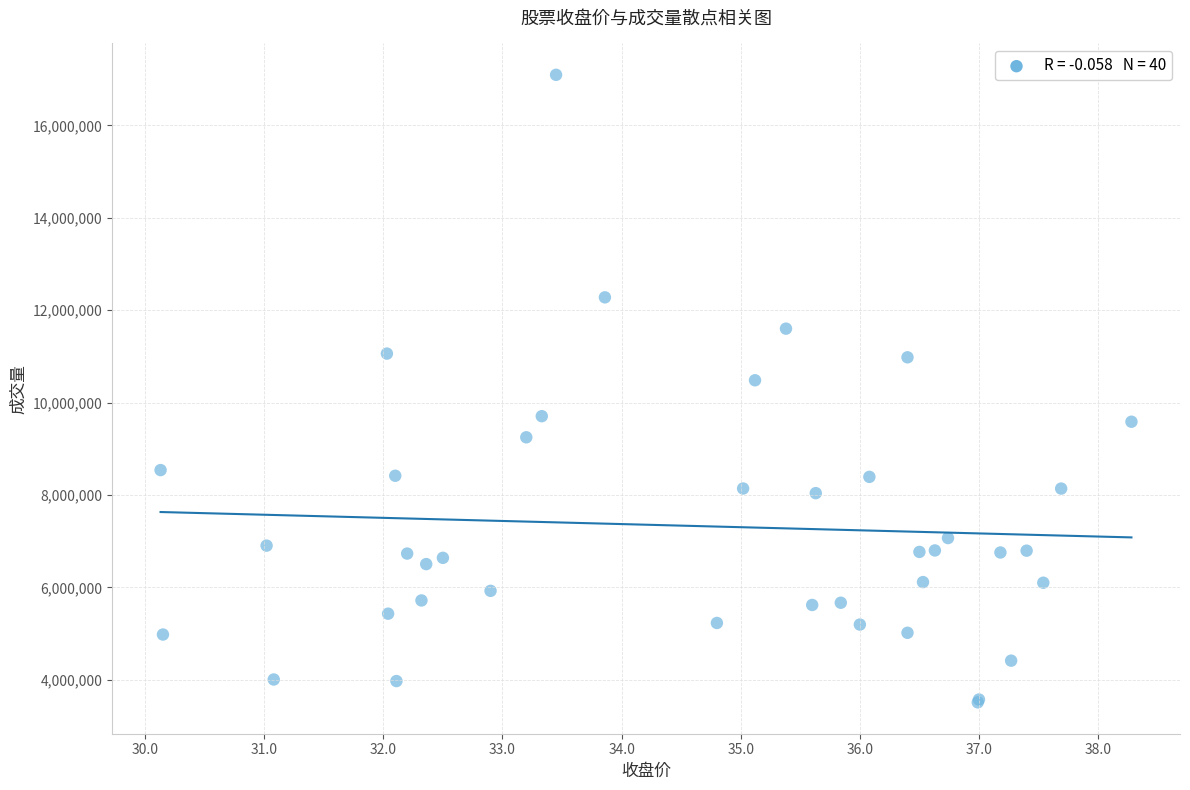

What Y value in the scatter plot is closest to 10303026?

10482959